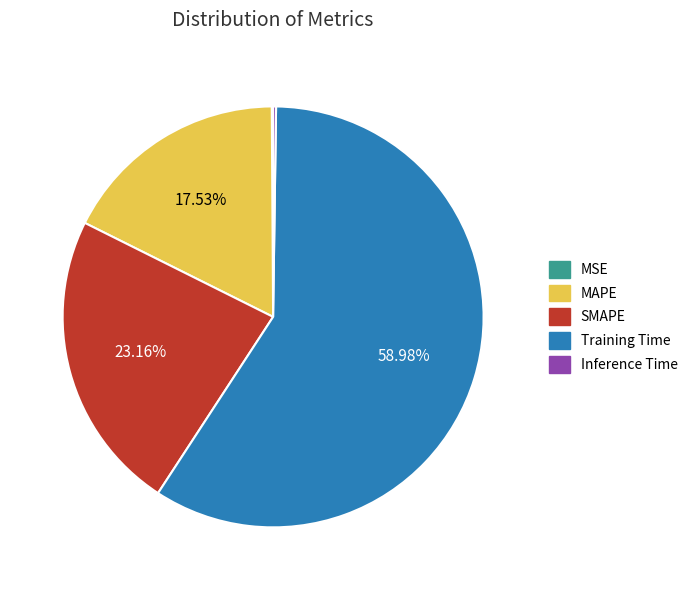

What percentage is NOT represented by MAPE?

82.5%